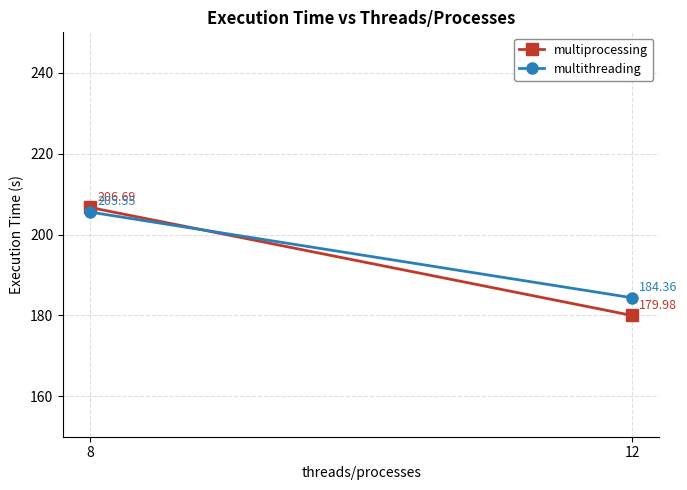

The value of multithreading at 12 is 53.4. True or false?

False